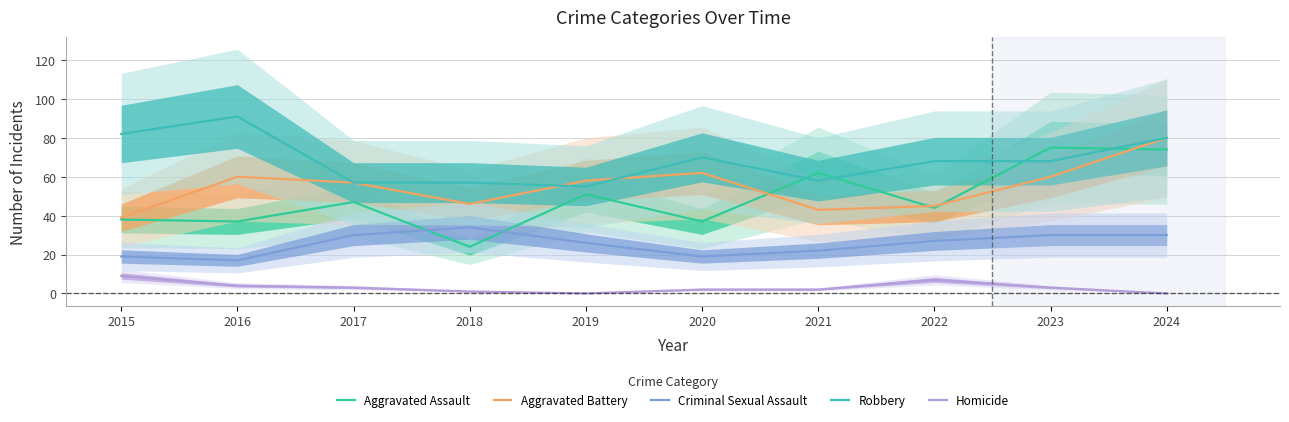

Reading right to left, what are all the values shown in this chart?

Aggravated Assault: 2024=74	2023=75	2022=44	2021=62	2020=37	2019=51	2018=24	2017=47	2016=37	2015=38
Aggravated Battery: 2024=80	2023=60	2022=45	2021=43	2020=62	2019=58	2018=46	2017=57	2016=60	2015=39
Criminal Sexual Assault: 2024=30	2023=30	2022=27	2021=22	2020=19	2019=26	2018=34	2017=30	2016=17	2015=19
Robbery: 2024=80	2023=68	2022=68	2021=58	2020=70	2019=55	2018=57	2017=57	2016=91	2015=82
Homicide: 2024=0	2023=3	2022=7	2021=2	2020=2	2019=0	2018=1	2017=3	2016=4	2015=9